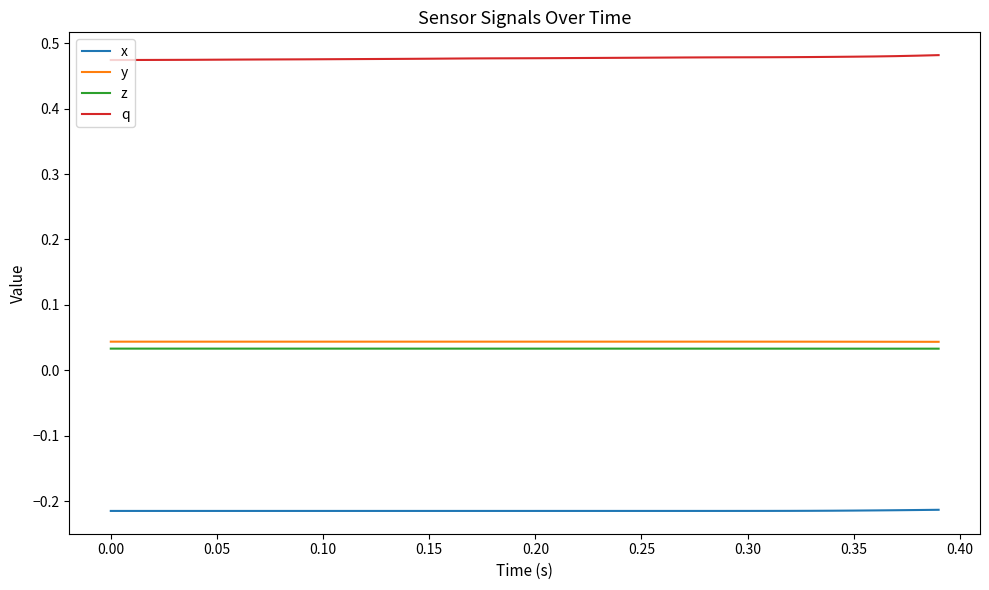

Which series has the largest total across all categories?

q